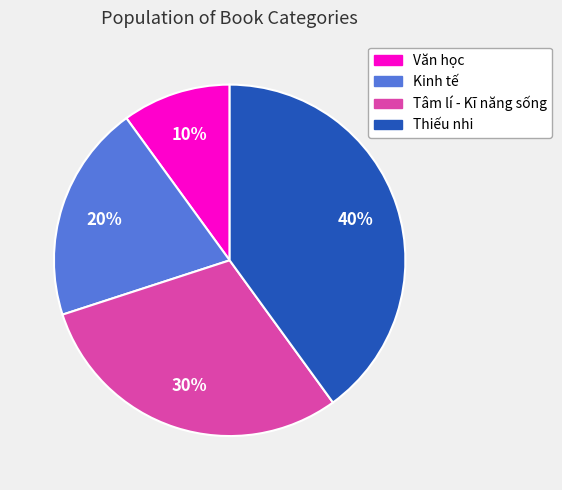

Count the number of slices in the pie.

4